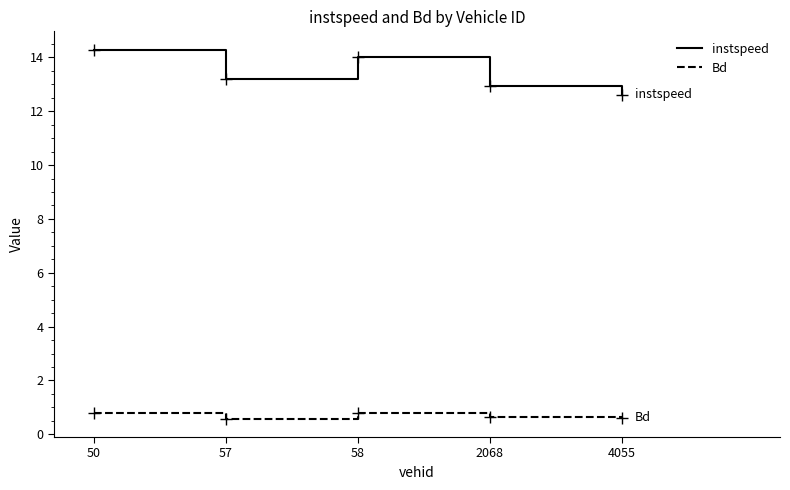

What is the total value across all series at 2068?

13.6